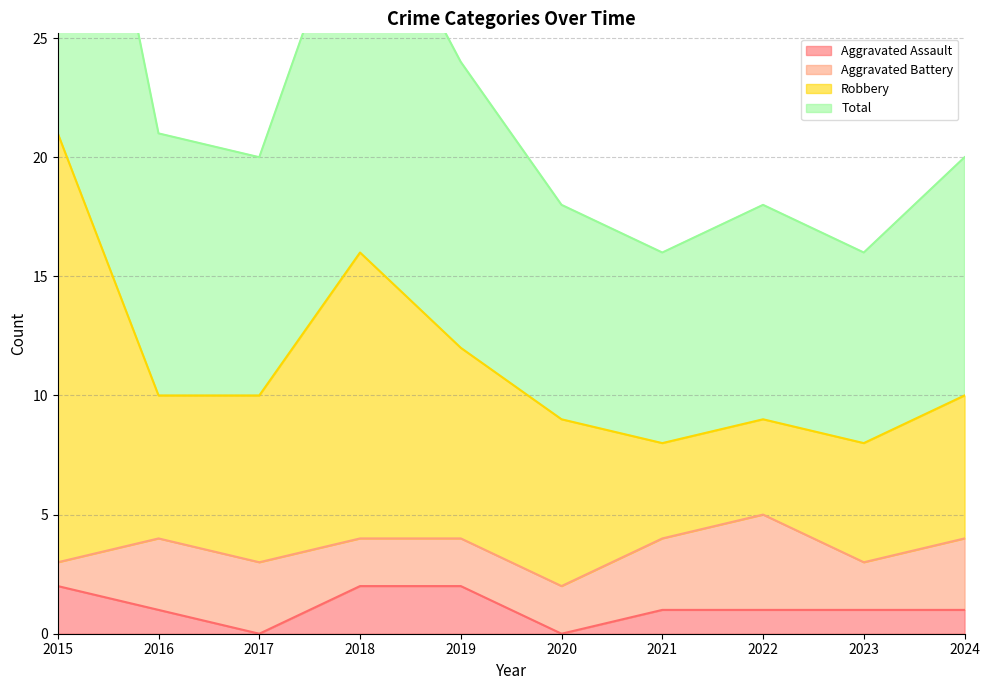

How many data points in Robbery are above 10?

3